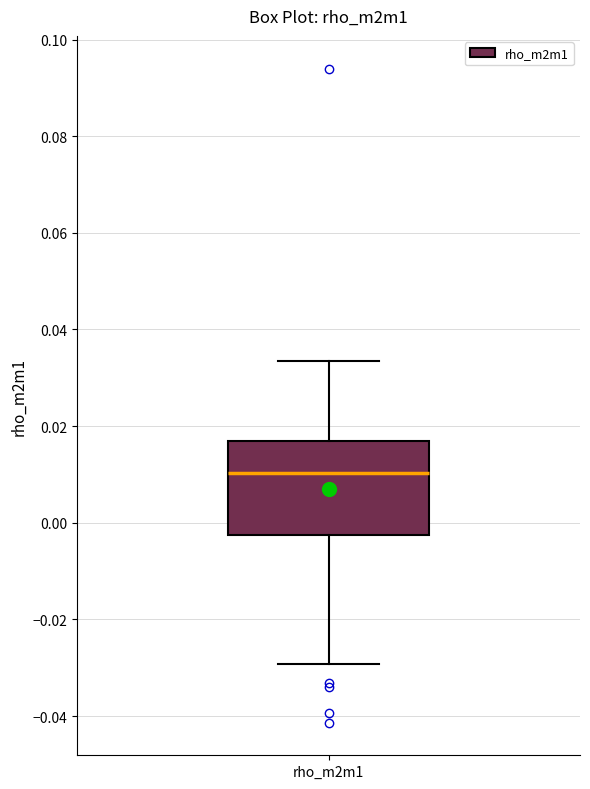

Transcribe this box plot: give where the median line is, the range the box spans, and where the two whiskers end, as read against the y-axis. The values are not printed on the chart, so give them approximately, as read against the axis.

median 0.010, box -0.002 to 0.016, whiskers -0.030 to 0.034